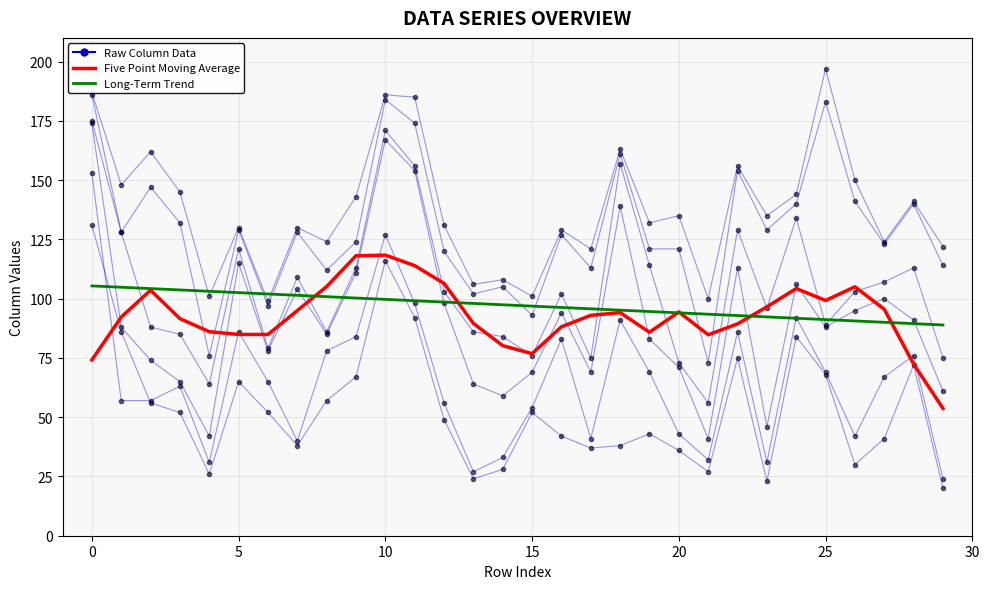

Does the chart have visible grid lines?

Yes